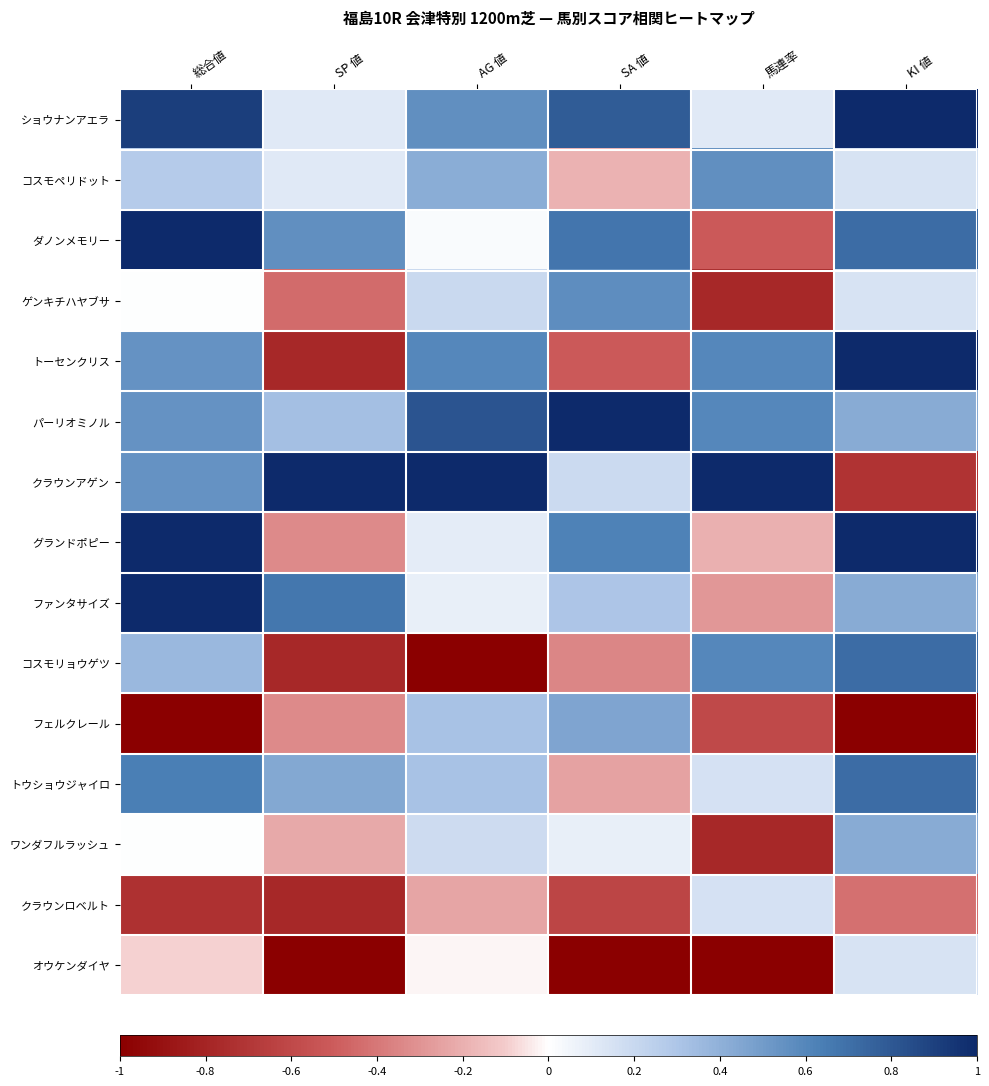

Reading left to right, extract all data points from this chart.

ショウナンアエラ: 総合値=0.9	SP 値=0.1	AG 値=0.6	SA 値=0.8	馬連率=0.1	KI 値=1.0
コスモペリドット: 総合値=0.3	SP 値=0.1	AG 値=0.4	SA 値=-0.2	馬連率=0.6	KI 値=0.1
ダノンメモリー: 総合値=1.0	SP 値=0.6	AG 値=0.0	SA 値=0.7	馬連率=-0.5	KI 値=0.7
ゲンキチハヤブサ: 総合値=0.0	SP 値=-0.4	AG 値=0.2	SA 値=0.6	馬連率=-0.8	KI 値=0.1
トーセンクリス: 総合値=0.5	SP 値=-0.8	AG 値=0.6	SA 値=-0.5	馬連率=0.6	KI 値=1.0
パーリオミノル: 総合値=0.5	SP 値=0.3	AG 値=0.8	SA 値=1.0	馬連率=0.6	KI 値=0.4
クラウンアゲン: 総合値=0.5	SP 値=1.0	AG 値=1.0	SA 値=0.2	馬連率=1.0	KI 値=-0.7
グランドポピー: 総合値=1.0	SP 値=-0.3	AG 値=0.1	SA 値=0.6	馬連率=-0.2	KI 値=1.0
ファンタサイズ: 総合値=1.0	SP 値=0.7	AG 値=0.1	SA 値=0.3	馬連率=-0.3	KI 値=0.4
コスモリョウゲツ: 総合値=0.4	SP 値=-0.8	AG 値=-1.0	SA 値=-0.4	馬連率=0.6	KI 値=0.7
フェルクレール: 総合値=-1.0	SP 値=-0.3	AG 値=0.3	SA 値=0.5	馬連率=-0.6	KI 値=-1.0
トウショウジャイロ: 総合値=0.6	SP 値=0.4	AG 値=0.3	SA 値=-0.2	馬連率=0.2	KI 値=0.7
ワンダフルラッシュ: 総合値=0.0	SP 値=-0.2	AG 値=0.2	SA 値=0.1	馬連率=-0.8	KI 値=0.4
クラウンロベルト: 総合値=-0.7	SP 値=-0.8	AG 値=-0.2	SA 値=-0.6	馬連率=0.2	KI 値=-0.4
オウケンダイヤ: 総合値=-0.1	SP 値=-1.0	AG 値=-0.0	SA 値=-1.0	馬連率=-1.0	KI 値=0.1